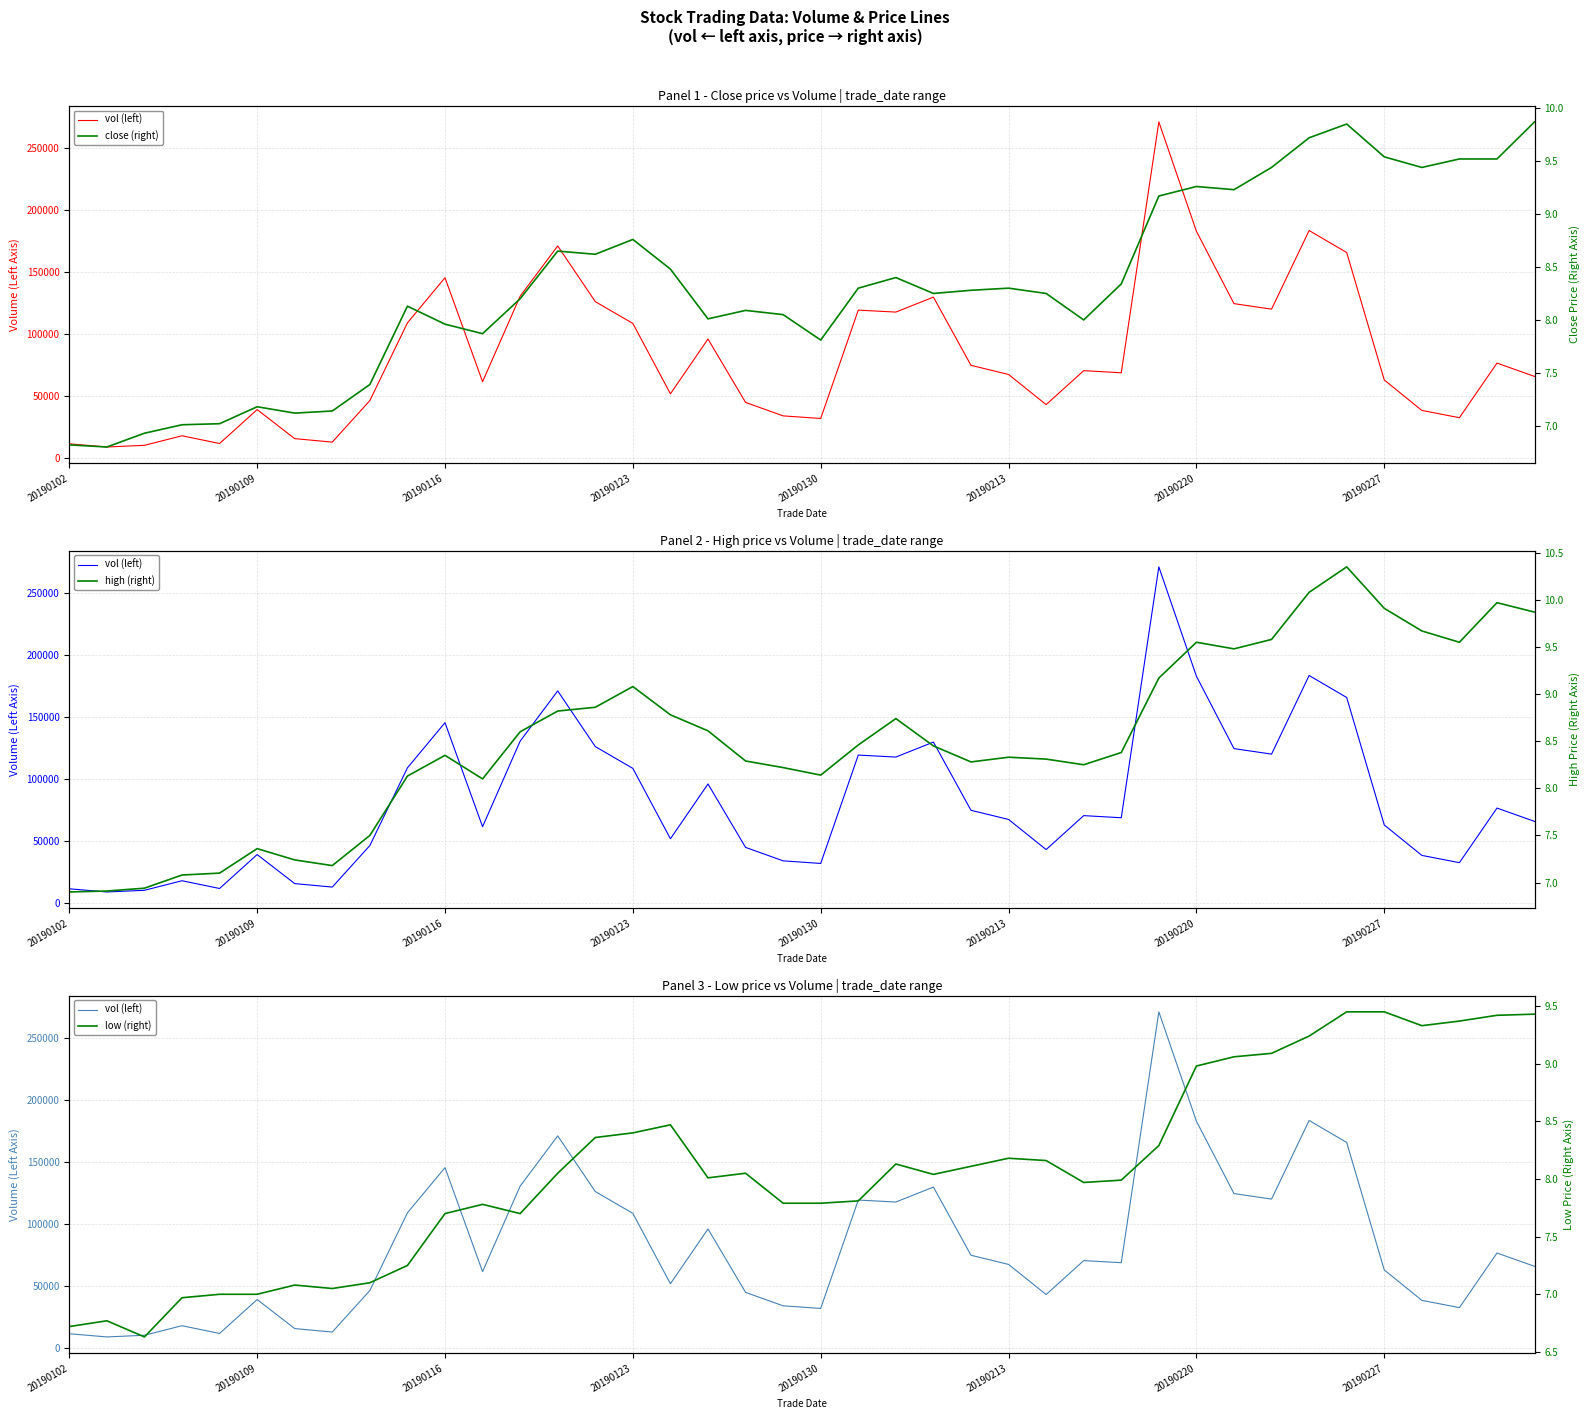

Reading left to right, transcribe all the data shown in this chart.

vol (left): 11248.0	8684.0	10031.7	17740.8	11491.1	38882.0	15431.2	12627.0	46168.7	108865.1	145329.7	61371.8	130405.7	170967.5	126032.1	108417.9	51627.8	95840.6	44659.7	33796.7	31706.6	119165.5	117579.9	129660.6	74605.2	67216.4	42897.8	70295.2	68593.9	271088.0	182807.5	124398.0	119952.6	183423.3	165635.8	62764.9	38203.1	32333.4	76408.0	65654.7
close (right): 6.8	6.8	6.9	7.0	7.0	7.2	7.1	7.1	7.4	8.1	8.0	7.9	8.2	8.7	8.6	8.8	8.5	8.0	8.1	8.1	7.8	8.3	8.4	8.2	8.3	8.3	8.2	8.0	8.3	9.2	9.3	9.2	9.4	9.7	9.8	9.5	9.4	9.5	9.5	9.9
high (right): 6.9	6.9	6.9	7.1	7.1	7.4	7.2	7.2	7.5	8.1	8.3	8.1	8.6	8.8	8.9	9.1	8.8	8.6	8.3	8.2	8.1	8.5	8.7	8.4	8.3	8.3	8.3	8.2	8.4	9.2	9.6	9.5	9.6	10.1	10.3	9.9	9.7	9.6	10.0	9.9
low (right): 6.7	6.8	6.6	7.0	7.0	7.0	7.1	7.0	7.1	7.2	7.7	7.8	7.7	8.1	8.4	8.4	8.5	8.0	8.1	7.8	7.8	7.8	8.1	8.0	8.1	8.2	8.2	8.0	8.0	8.3	9.0	9.1	9.1	9.2	9.4	9.4	9.3	9.4	9.4	9.4